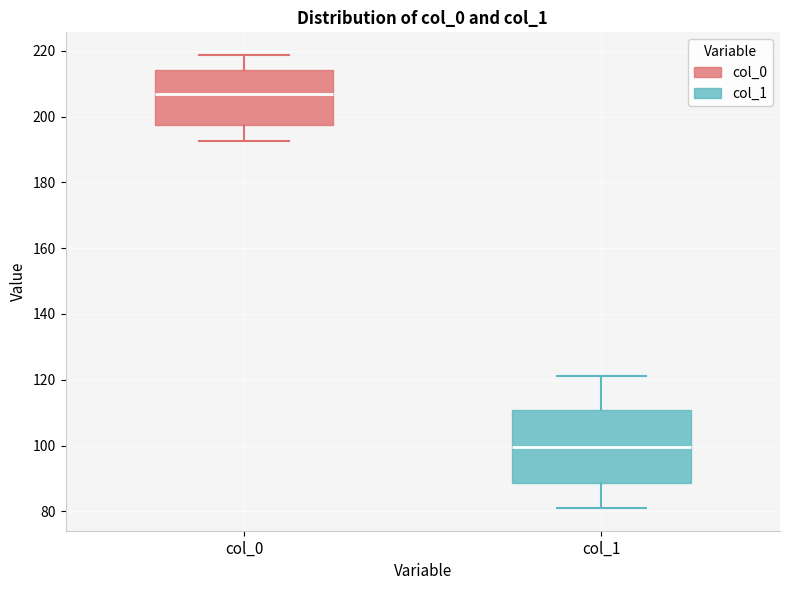

Reading left to right, read every box against the y-axis: the position of its median line, the range the box covers, and the ends of its whiskers. The values are not printed on the chart, so give them approximately, as read against the axis.

col_0: median 206, box 198 to 214, whiskers 192 to 218
col_1: median 100, box 88 to 110, whiskers 82 to 122